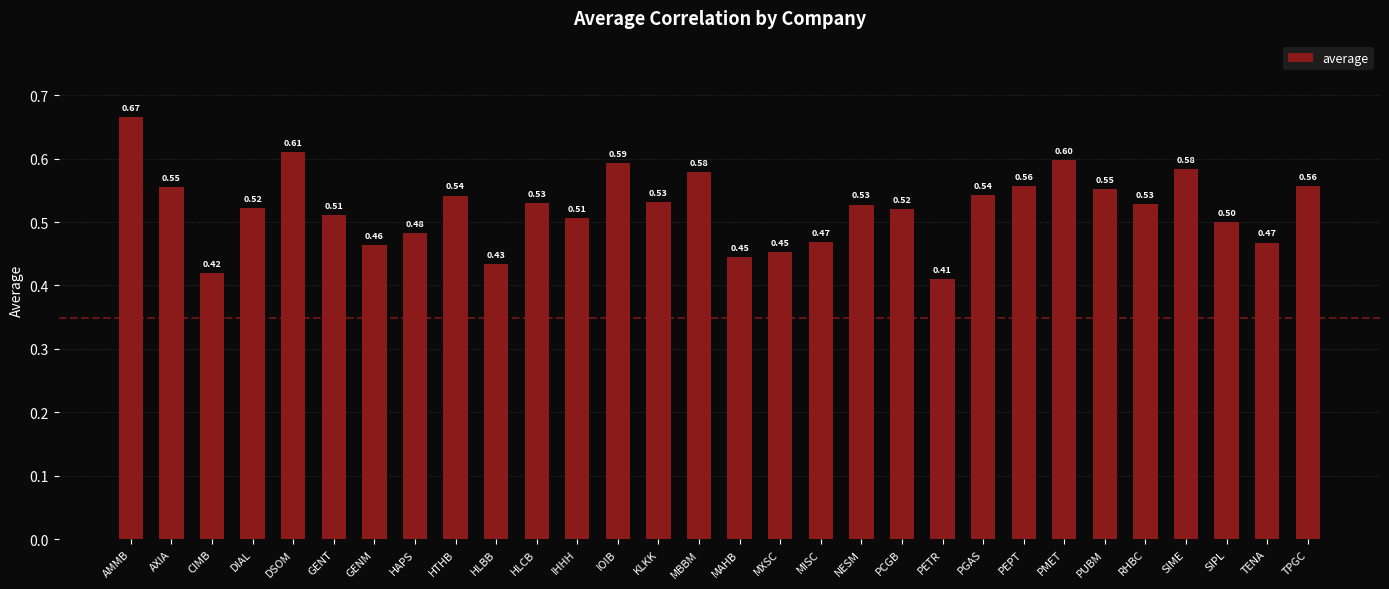

What is the change in value from HAPS to IOIB?

+0.1